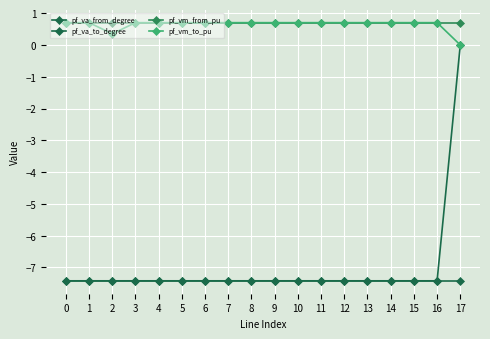

True or false: pf_va_to_degree and pf_vm_to_pu cross at least once.

False